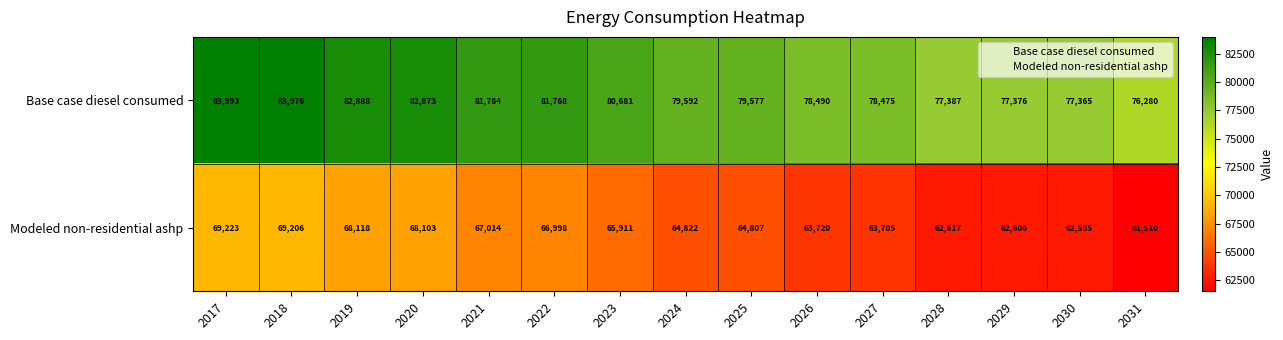

The Modeled non-residential ashp series shows 62617 at 2028. True or false?

True